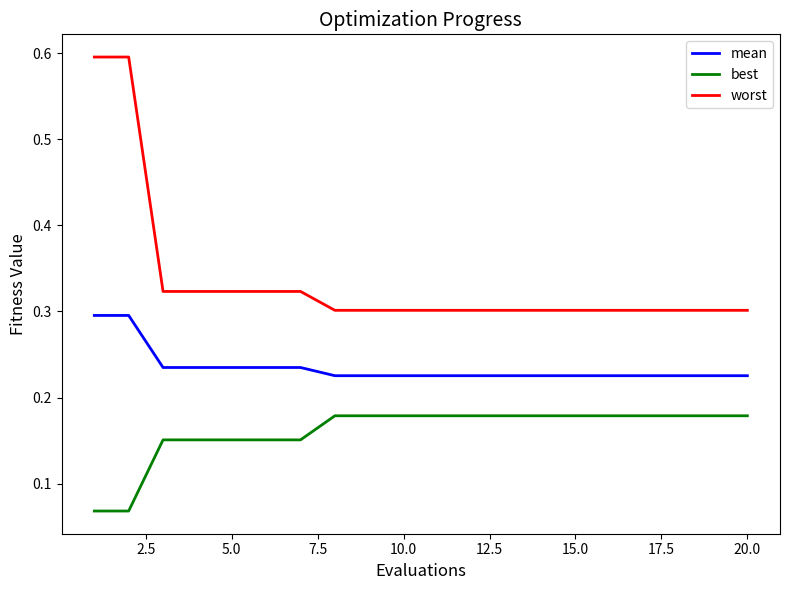

True or false: best and mean intersect in this chart.

False